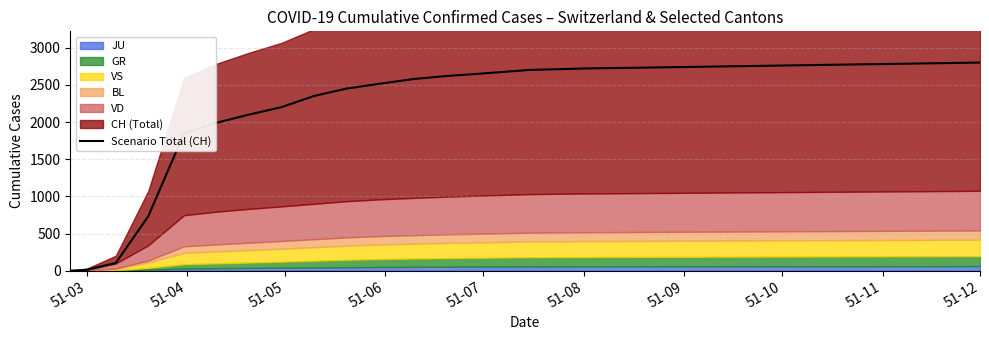

How many data points are above 2520?

9